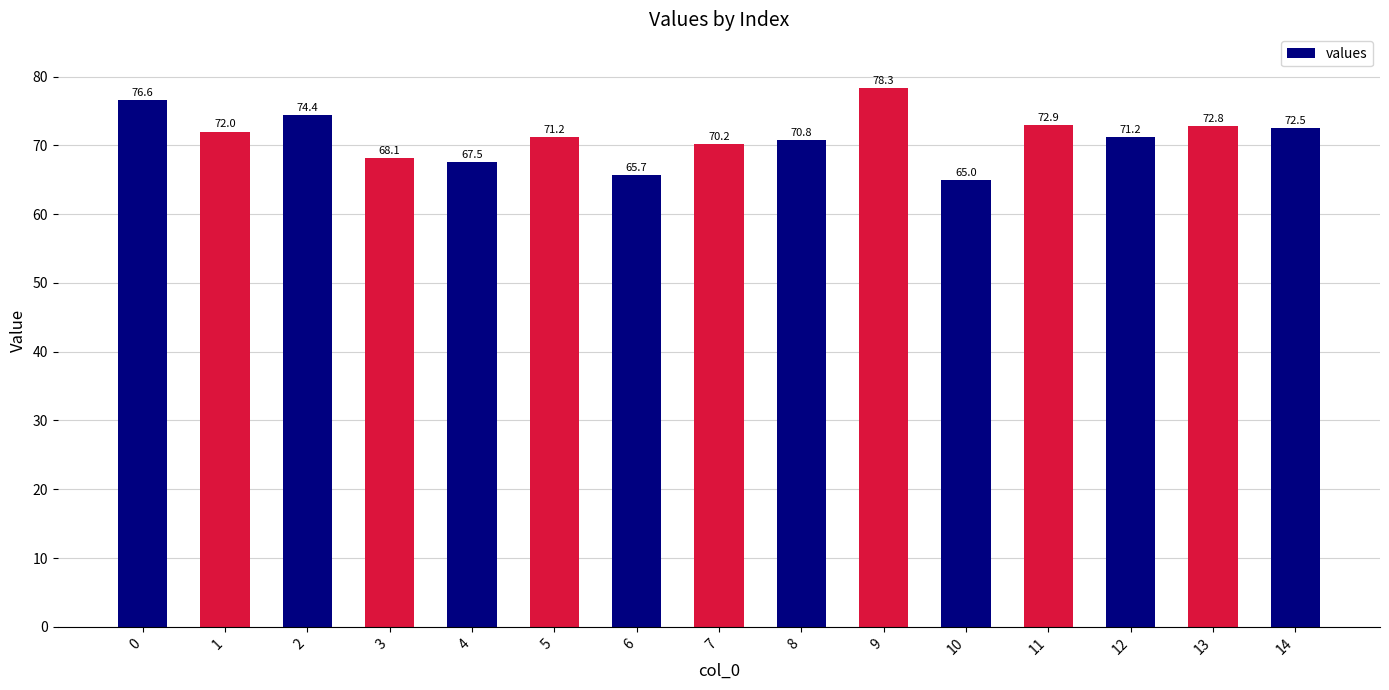

True or false: the data shows 31.0 at 8.

False